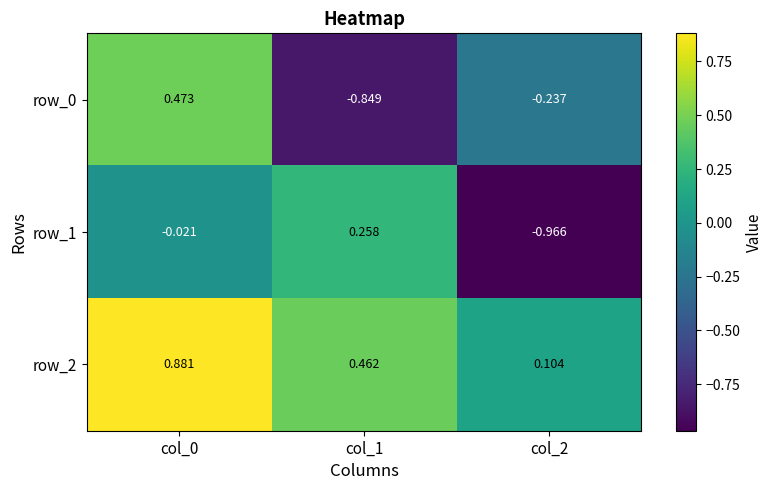

Count the number of data series in this chart.

3